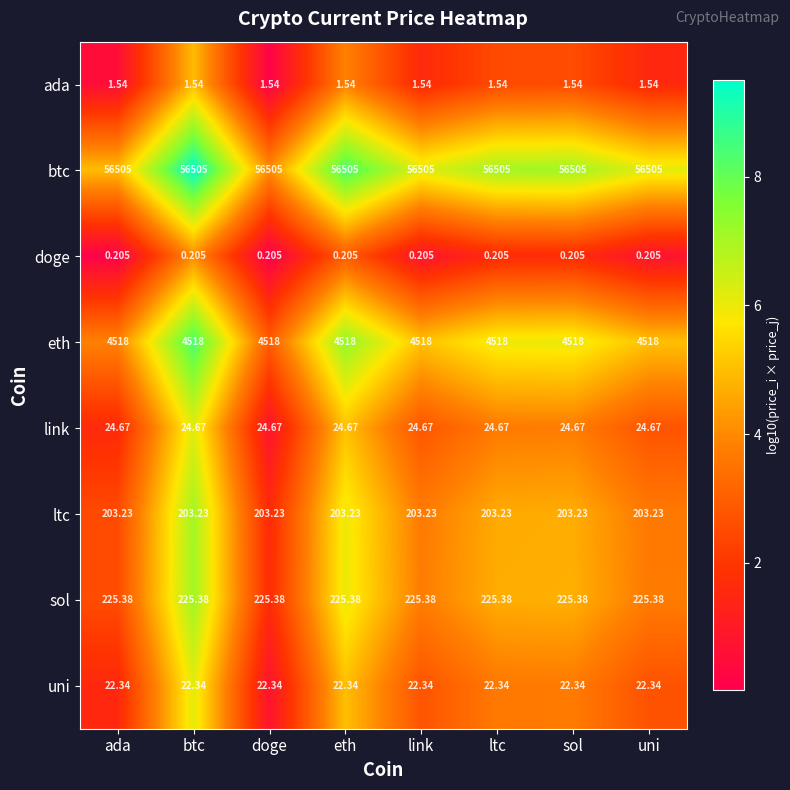

Rank the series by their maximum value, from highest to lowest.

btc, eth, sol, ltc, link, uni, ada, doge